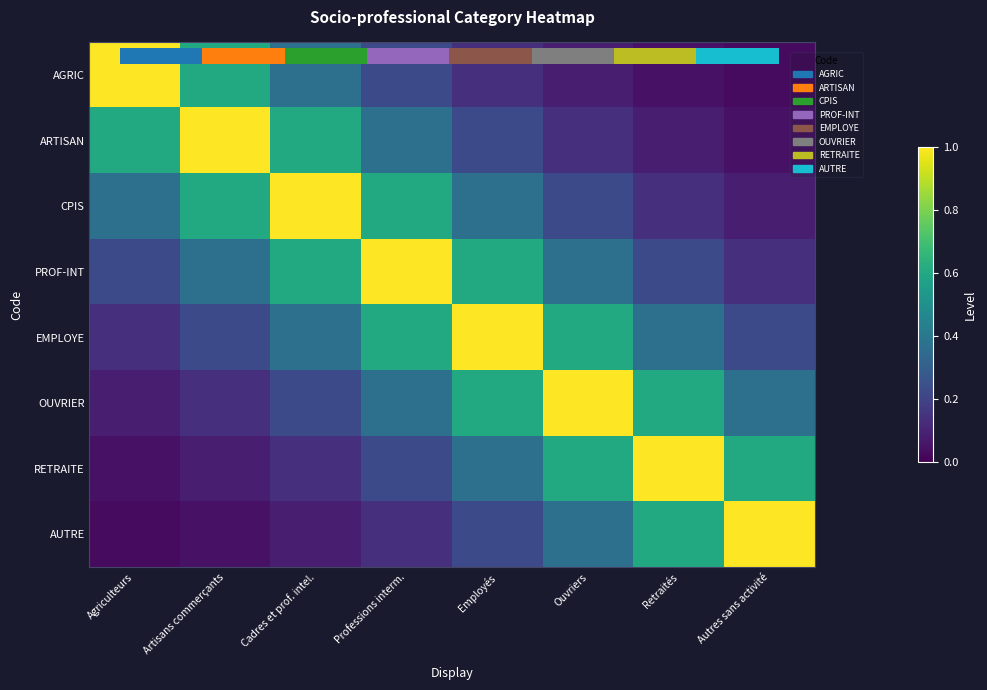

What is the spread (max minus min) of values at Artisans commerçants?

1.0